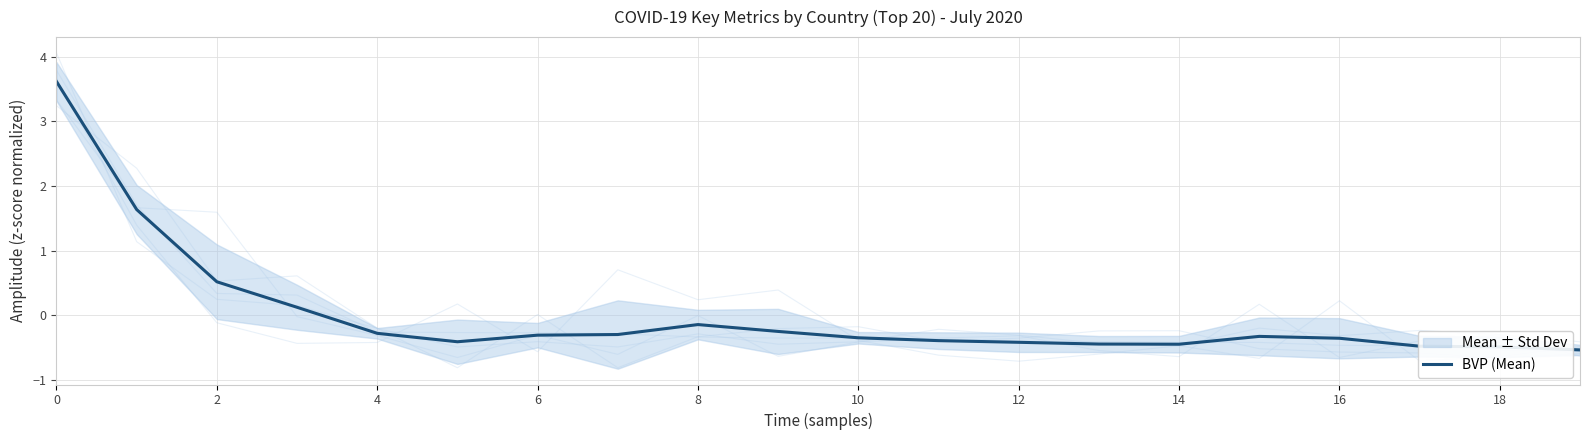

The chart shows a value of -0.4 at 12. True or false?

True